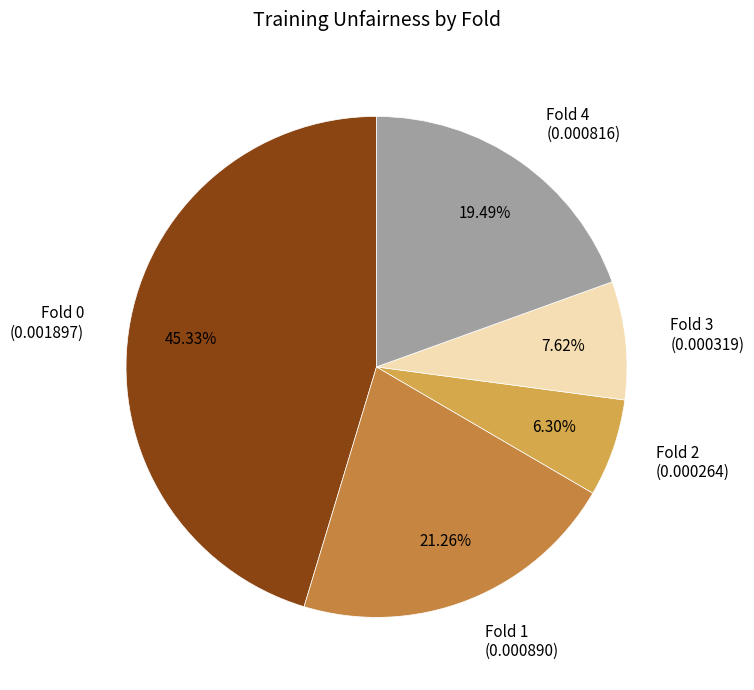

Between Fold 3 and Fold 4, which is larger?

Fold 4